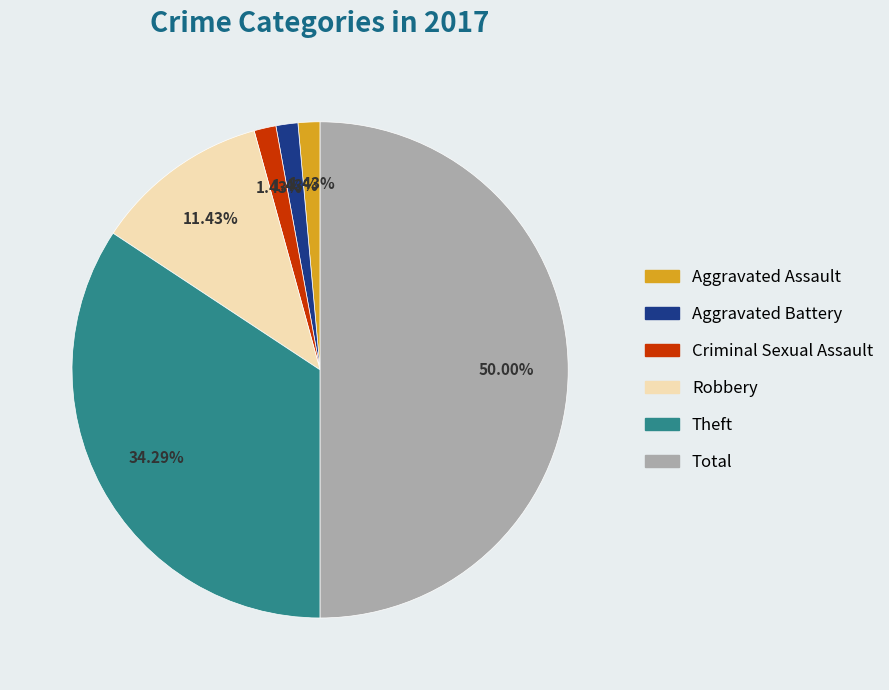

Between Total and Aggravated Battery, which is larger?

Total